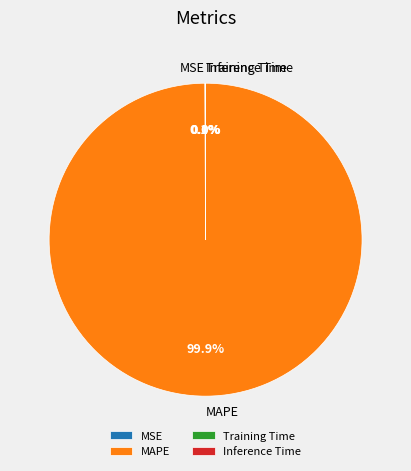

Is there any slice that represents more than half of the pie?

Yes